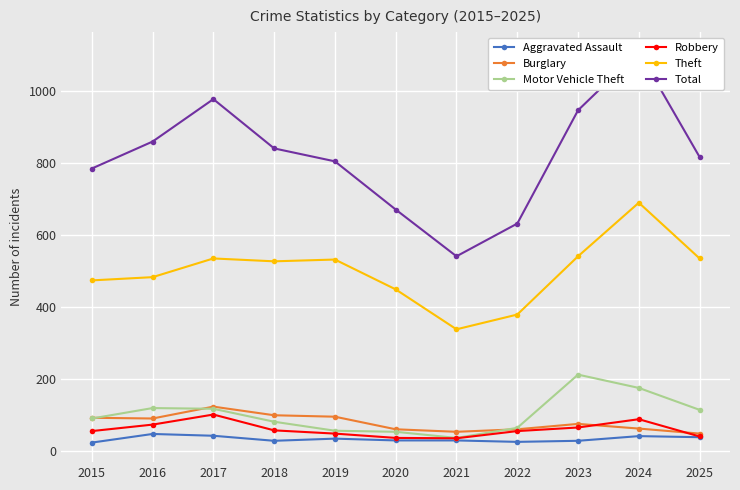

In Robbery, how many points are higher than both neighbors (excluding endpoints)?

2